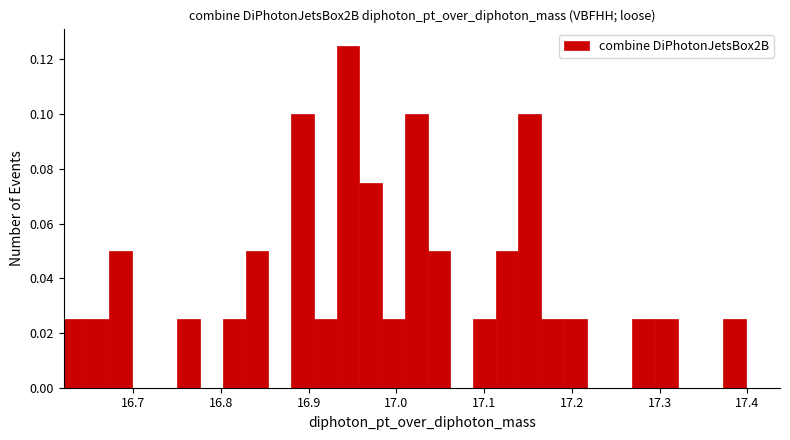

Around what value on the x-axis is the tallest bar? Give the approximate position of its centre, as read against the axis.

16.94